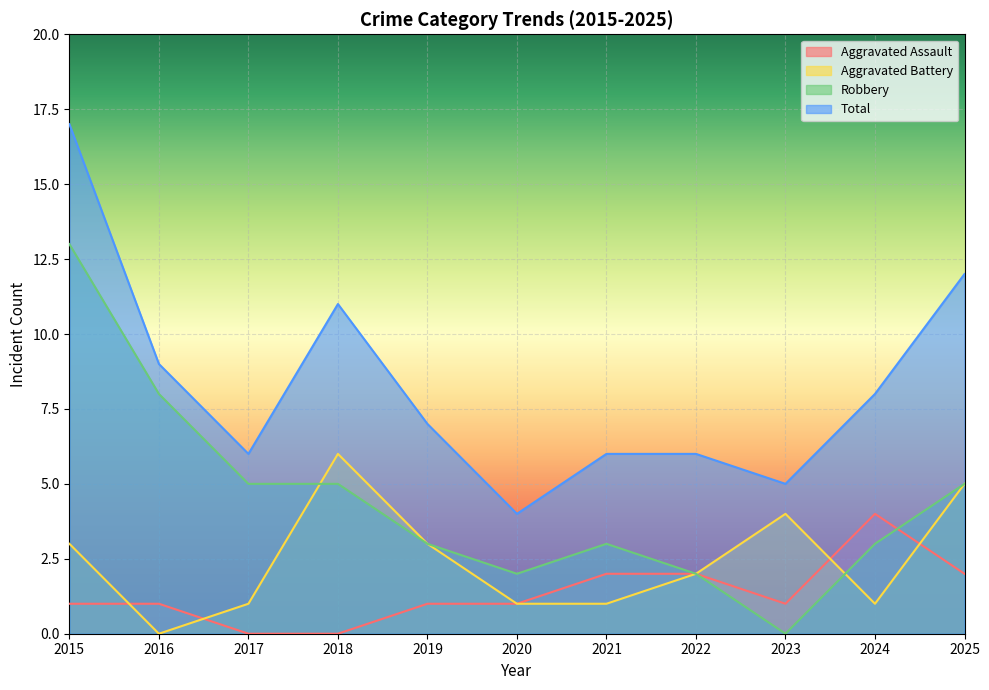

What are all the series names shown in the legend?

Aggravated Assault, Aggravated Battery, Robbery, Total